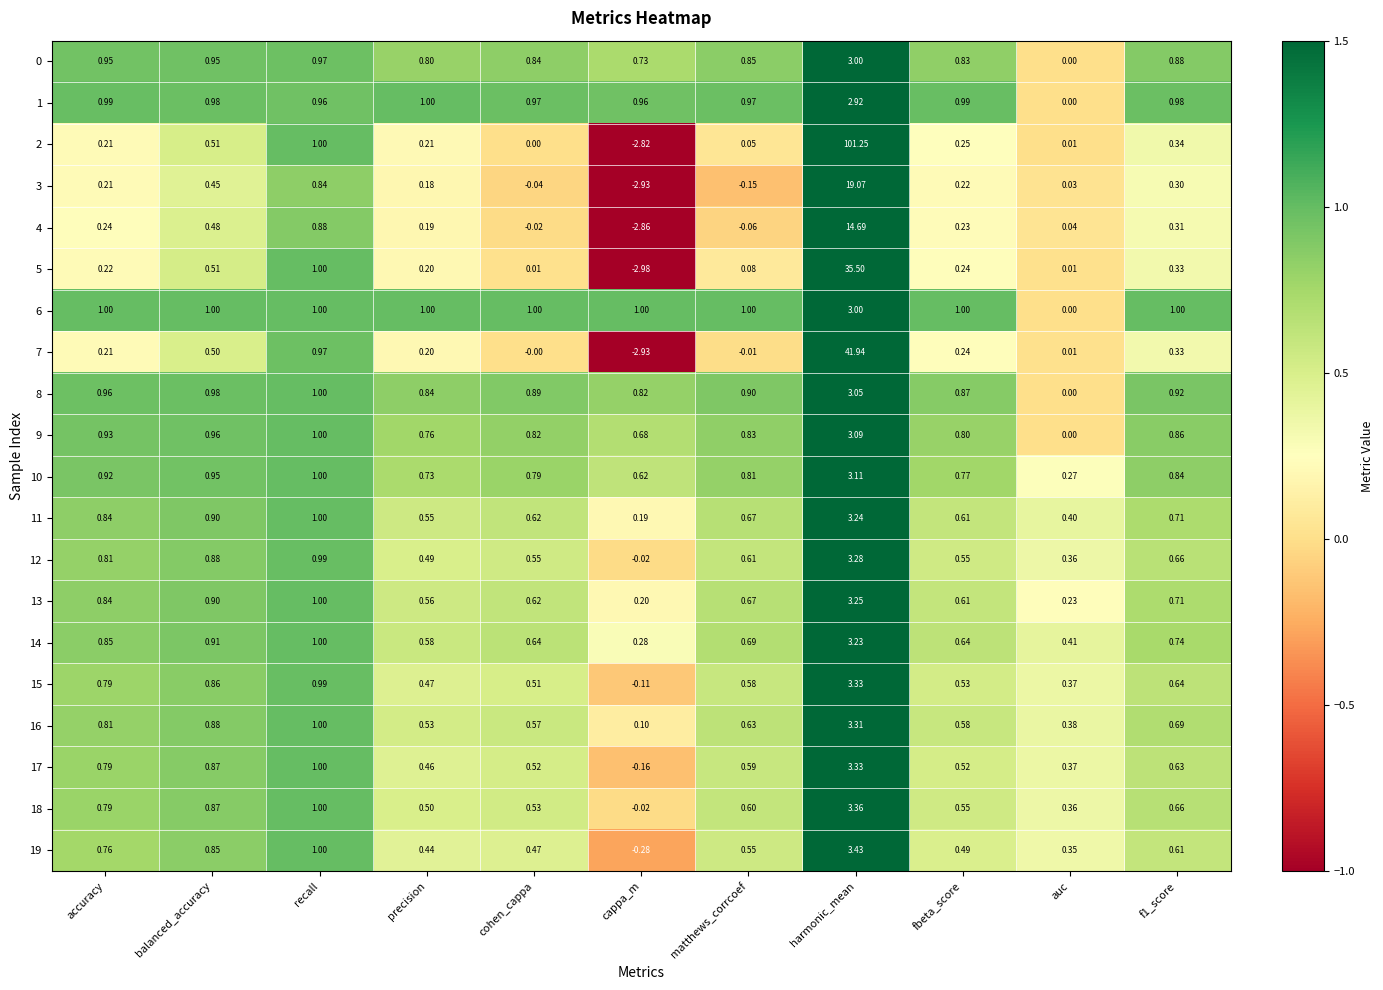

At which category is the sum across all series the highest?

harmonic_mean